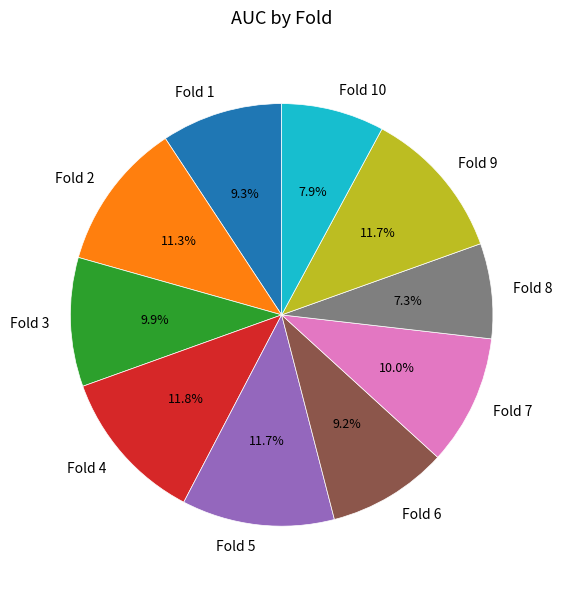

True or false: Fold 7 accounts for 10% of the total.

True